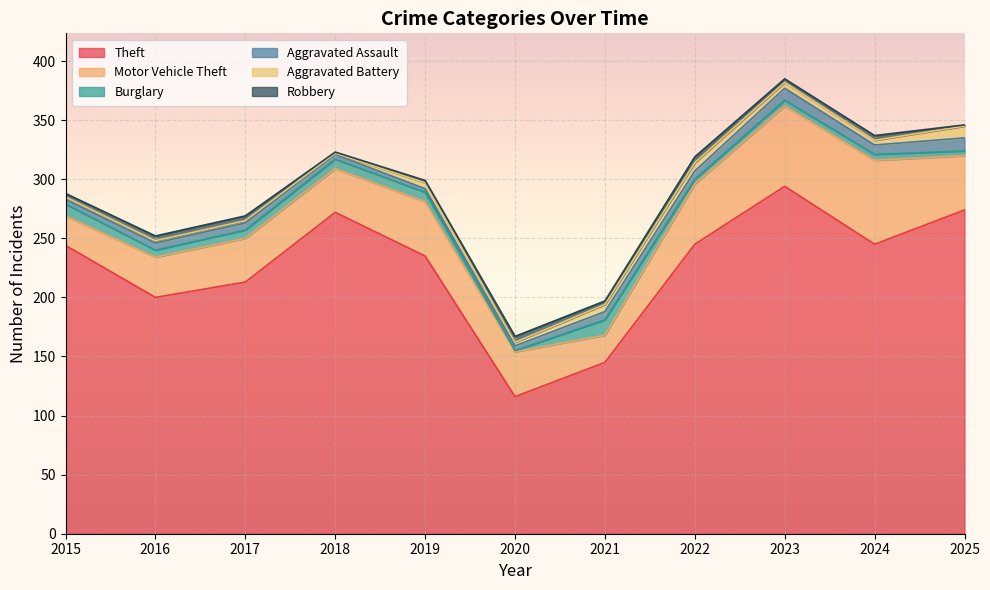

At how many categories does at least one series exceed 234?

7